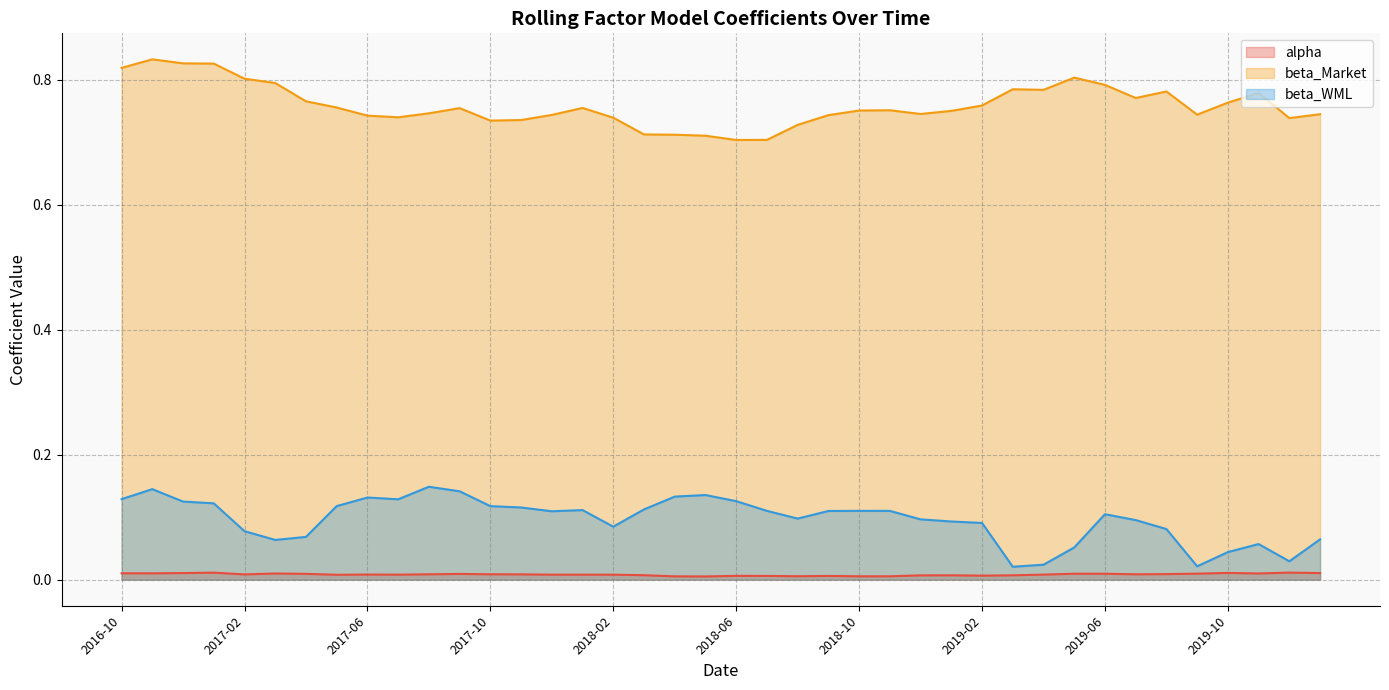

Between 2019-07 and 2019-05, which is larger?

2019-05